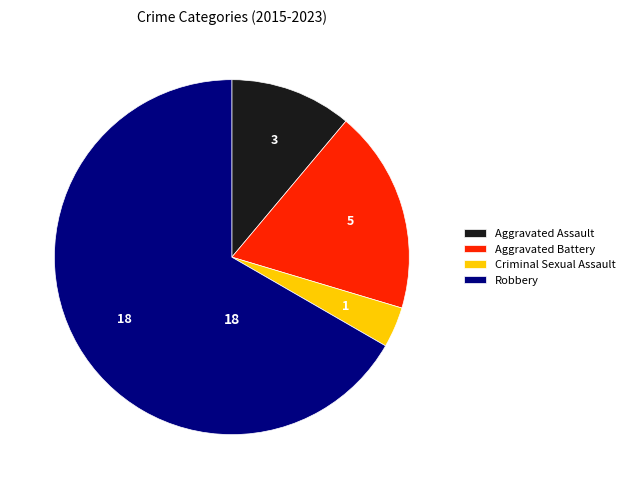

Which slice is the largest?

Robbery